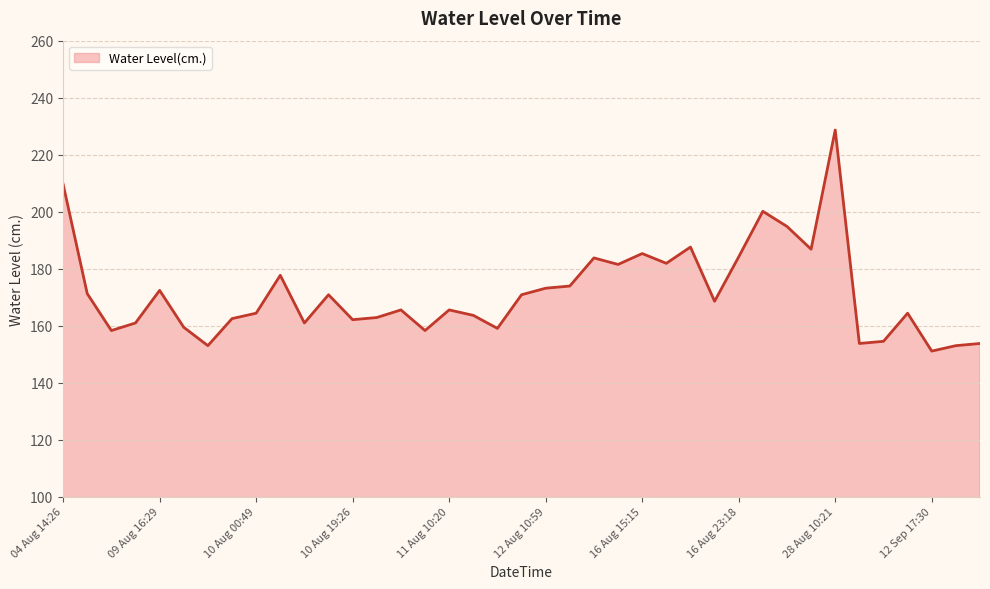

How many lines are shown in the chart?

1